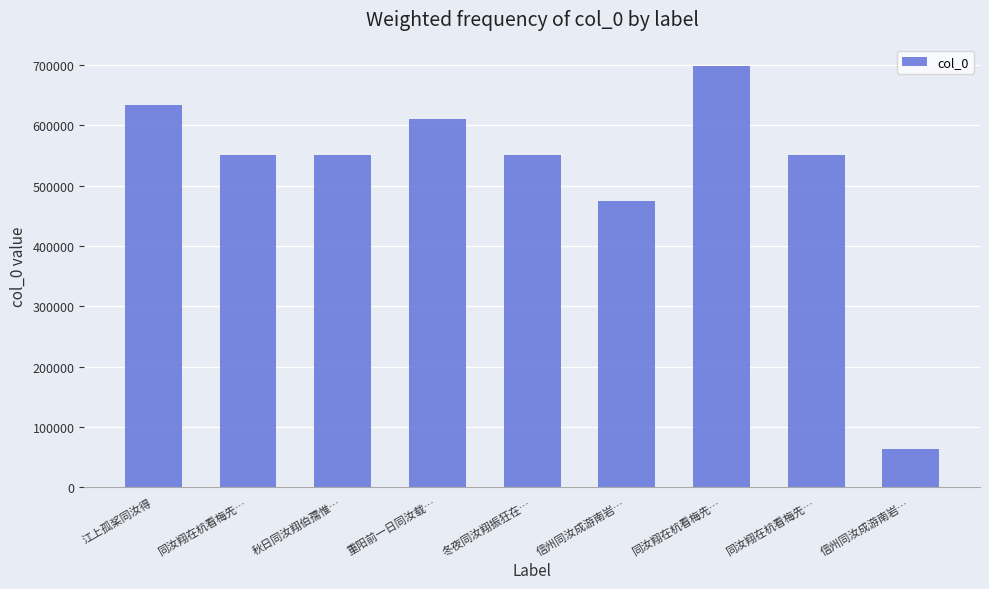

List the labels in order of value, smallest first.

信州同汝成游南岩…, 信州同汝成游南岩…, 冬夜同汝翔振狂在…, 秋日同汝翔伯孺惟…, 同汝翔在杭看梅先…, 同汝翔在杭看梅先…, 重阳前一日同汝载…, 江上孤桨同汝得, 同汝翔在杭看梅先…